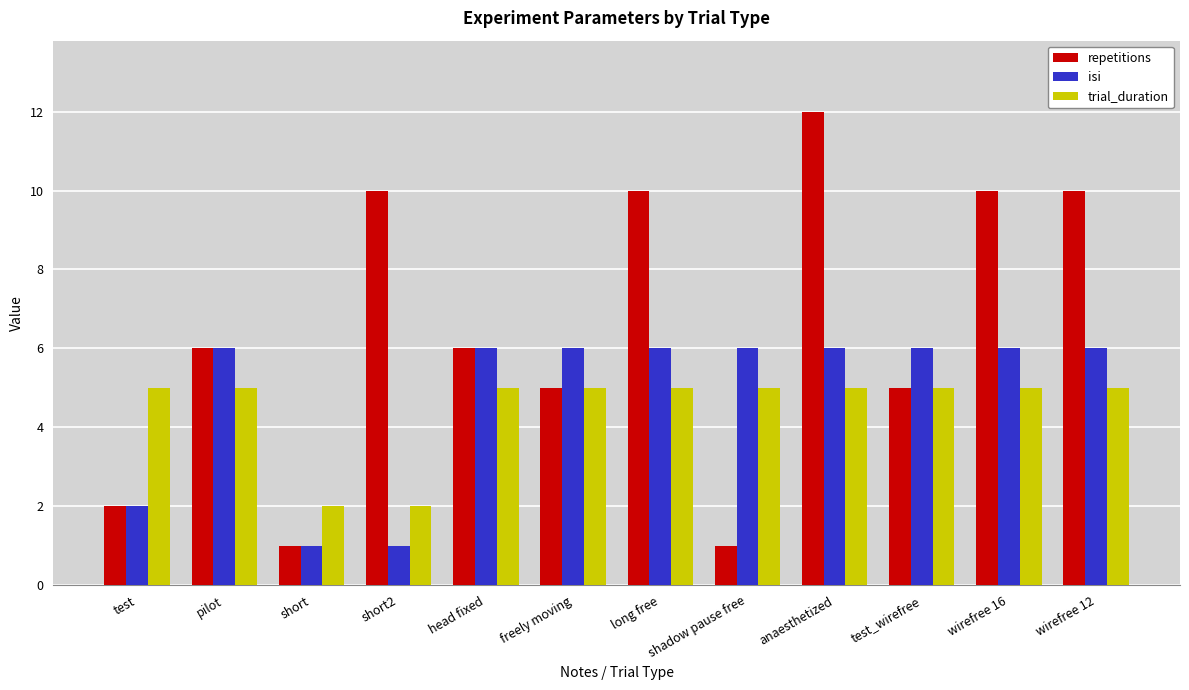

Read the trial_duration value at pilot.

5